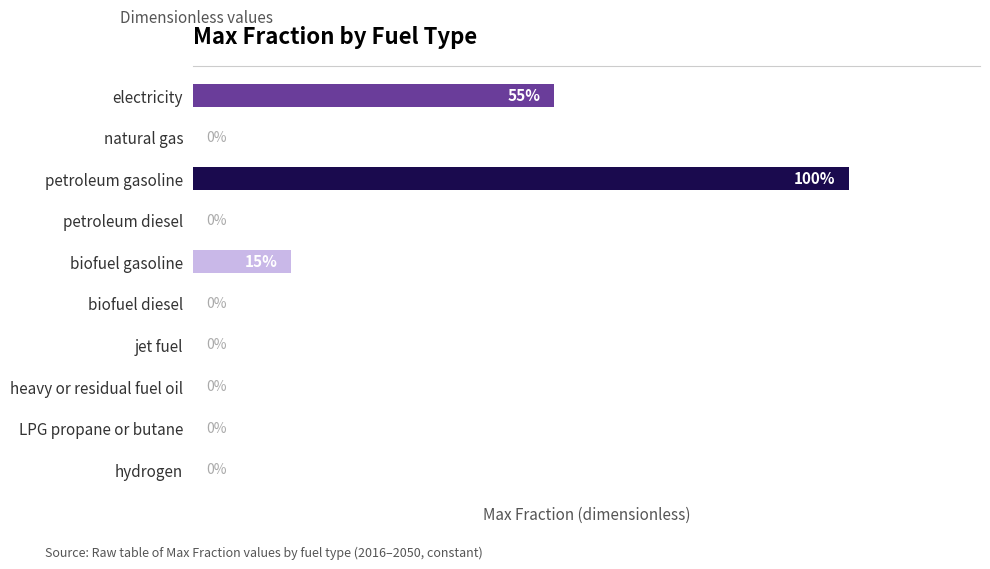

Which has a higher value, biofuel gasoline or electricity?

electricity